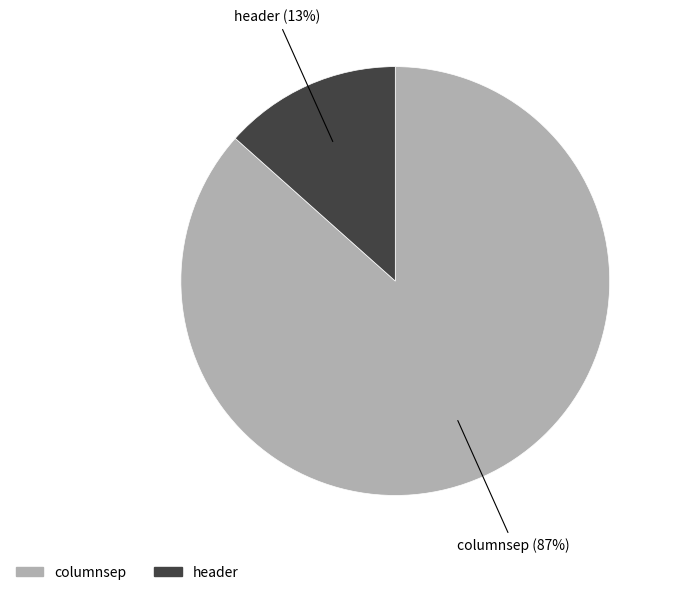

What is the largest slice in the pie chart?

columnsep